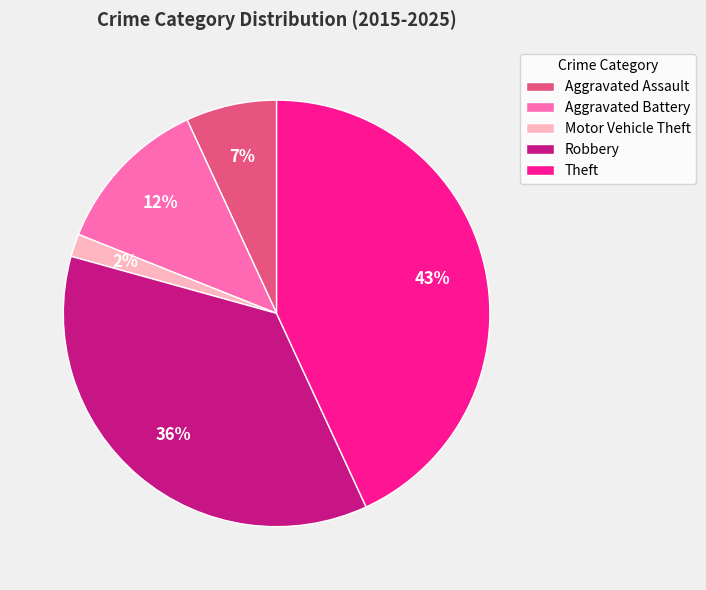

Which slice is the largest?

Theft